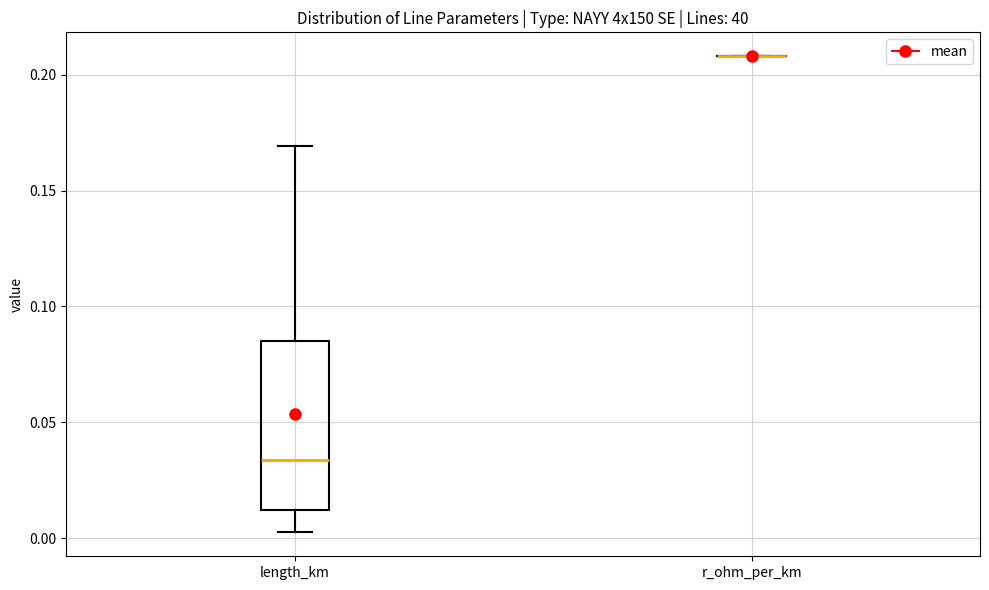

Where does the lower whisker of the box for length_km end on the y-axis? The values are not printed on the chart, so give them approximately, as read against the axis.

0.000